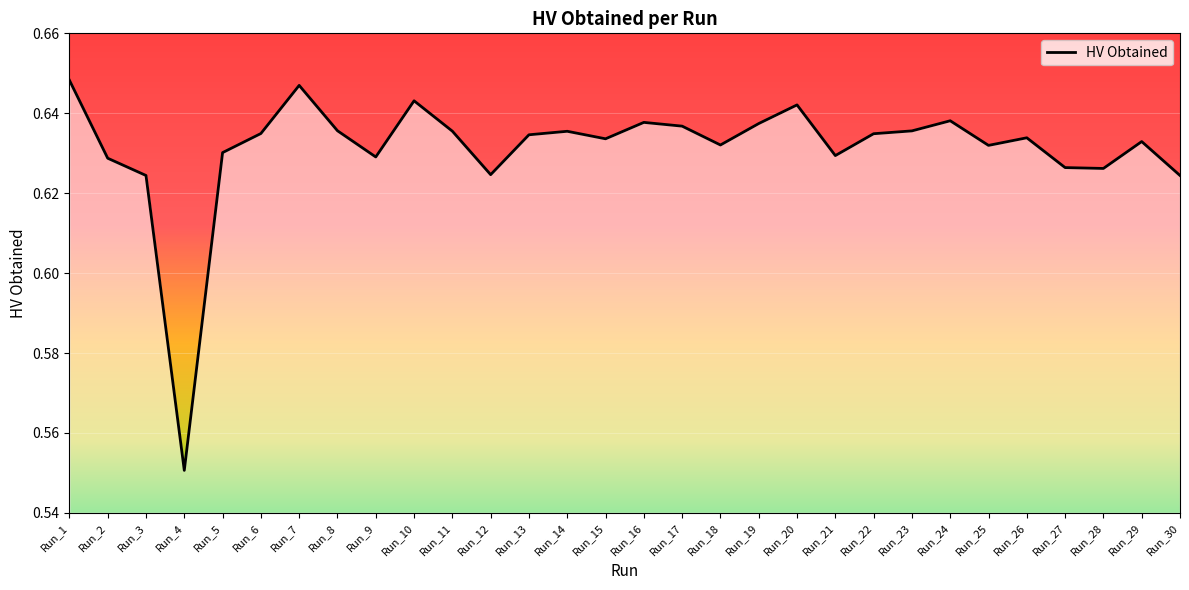

The chart shows a value of 0.6 at Run_4. True or false?

True